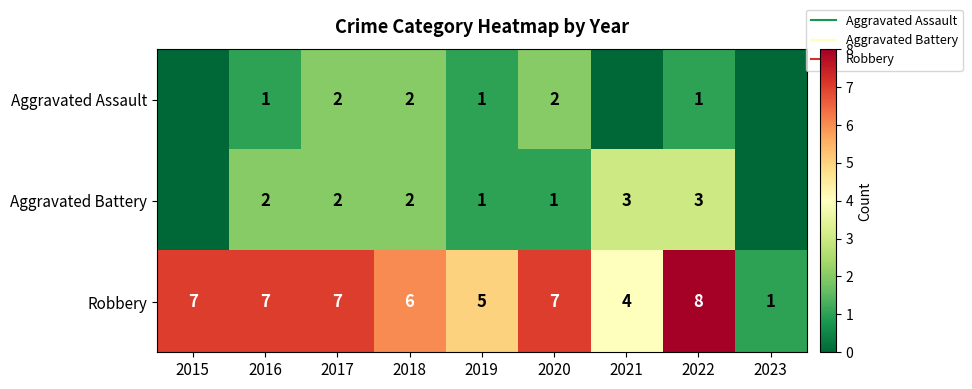

Count the Aggravated Battery values in the range 1 to 2.

5